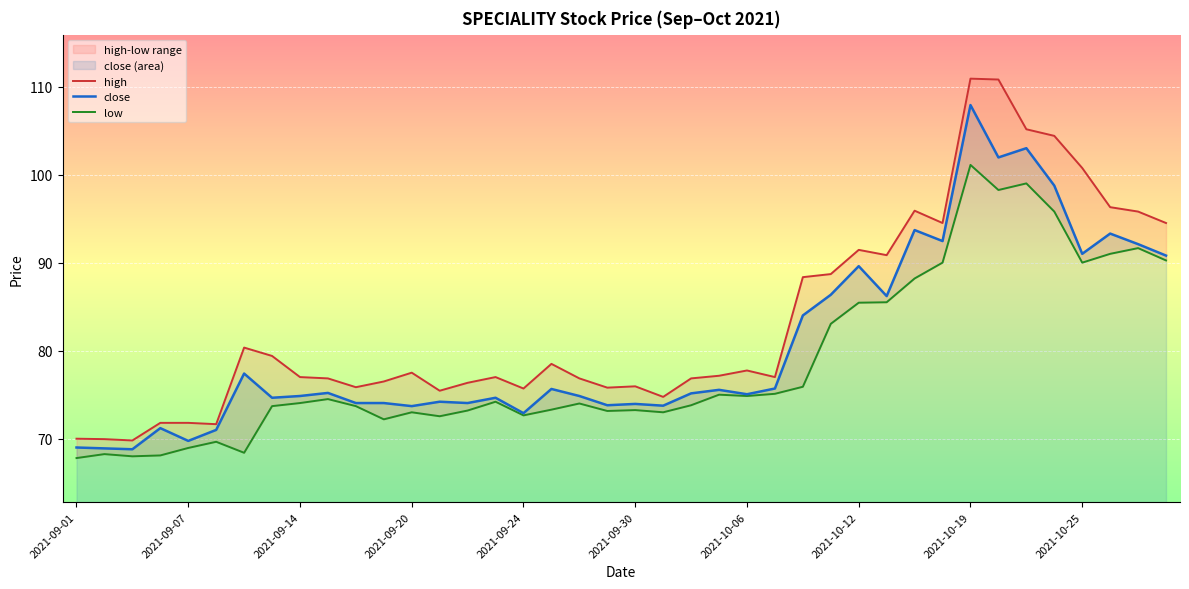

Is it true that close equals 69.8 at 2021-09-07?

True